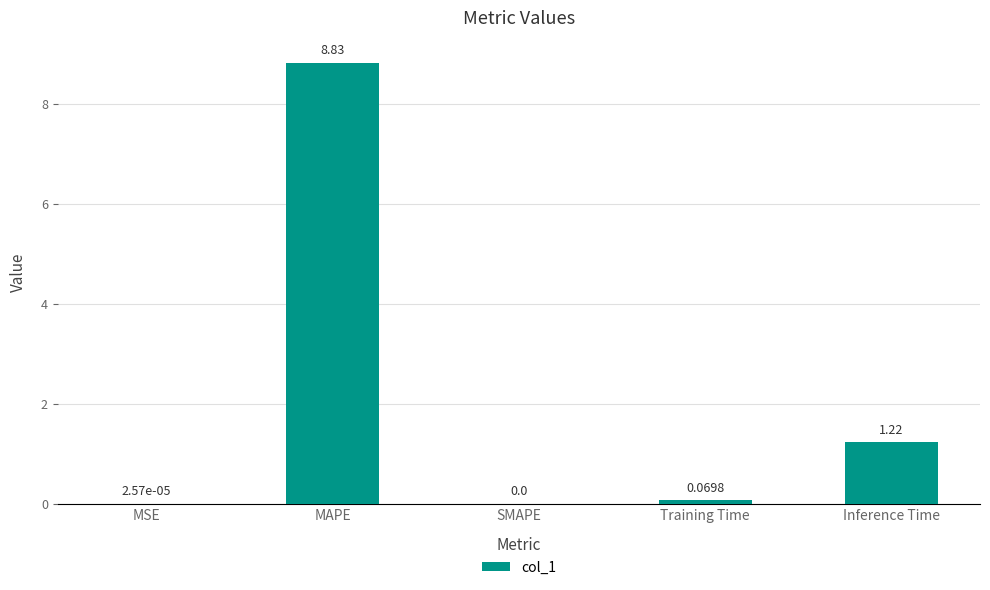

At which category does the chart reach its peak across all series?

MAPE